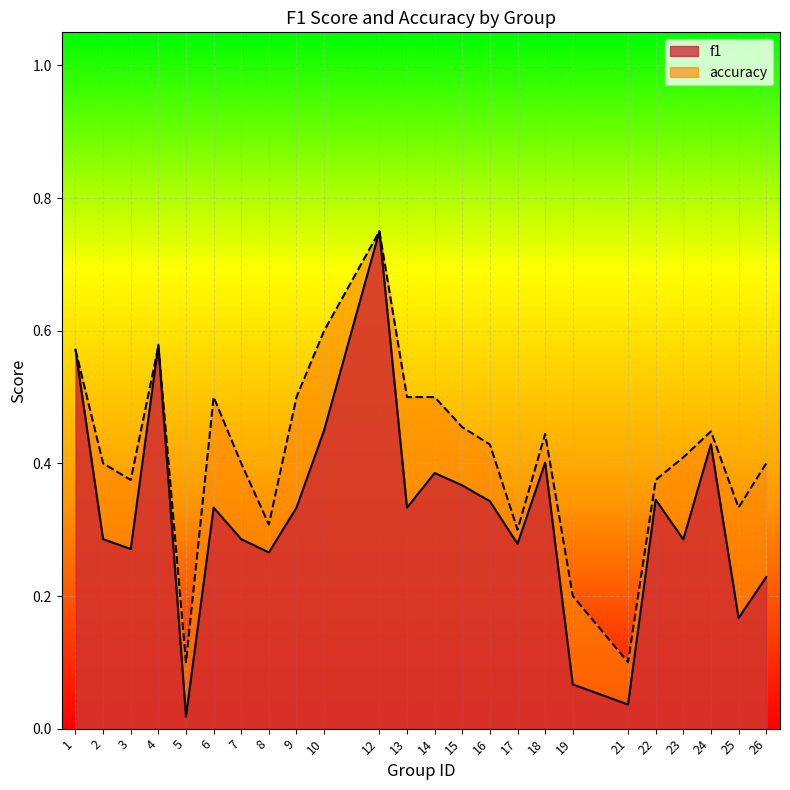

At which category is the sum across all series the highest?

12